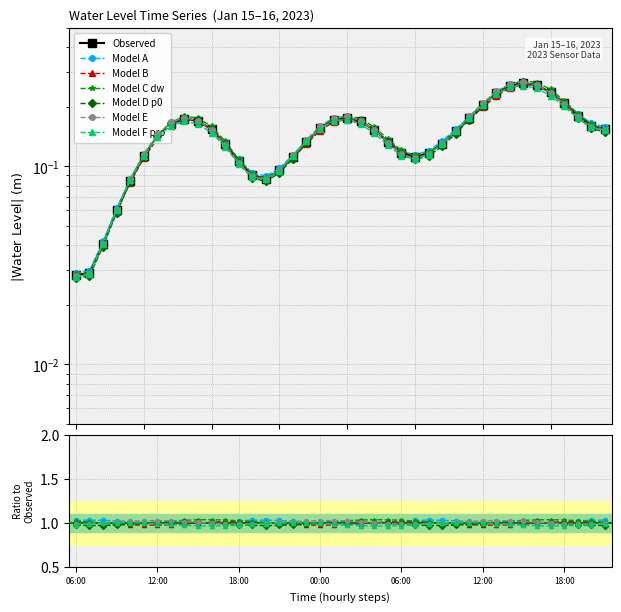

List the labels in order of value, smallest first.

06:00, 07:00, 08:00, 09:00, 10:00, 20:00, 19:00, 21:00, 18:00, 07:00, 22:00, 11:00, 08:00, 06:00, 17:00, 09:00, 05:00, 23:00, 12:00, 10:00, 04:00, 21:00, 16:00, 00:00, 20:00, 13:00, 03:00, 15:00, 01:00, 14:00, 11:00, 02:00, 19:00, 12:00, 18:00, 13:00, 17:00, 14:00, 16:00, 15:00